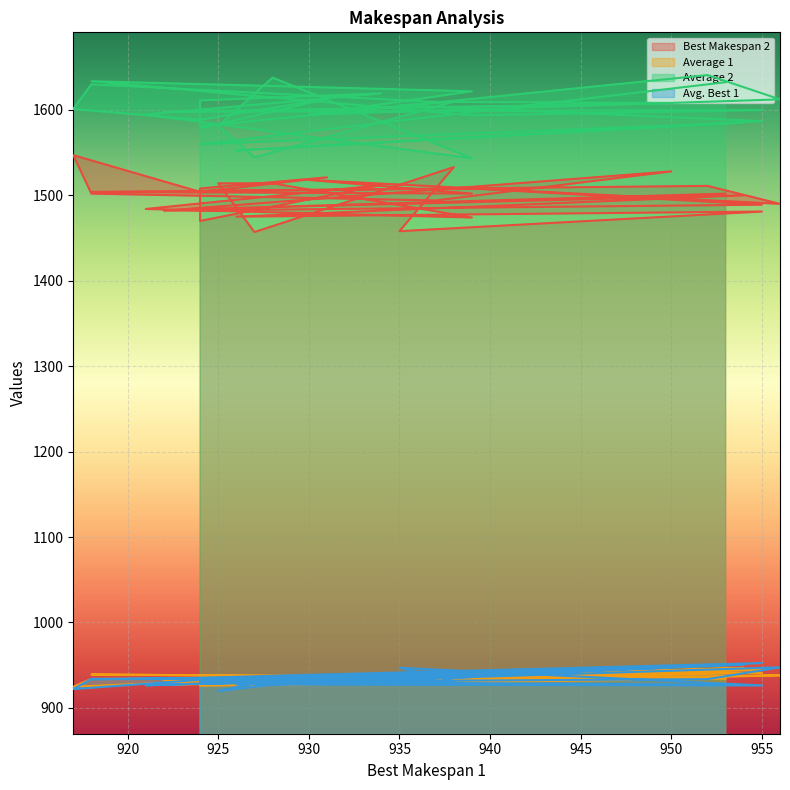

Where does the Best Makespan 2 series first go above 1502?

938